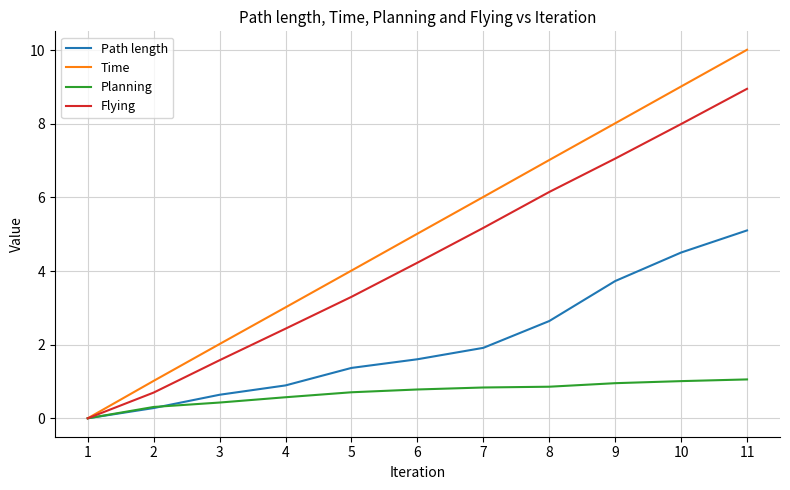

Is it true that Path length equals 0.3 at 4?

False